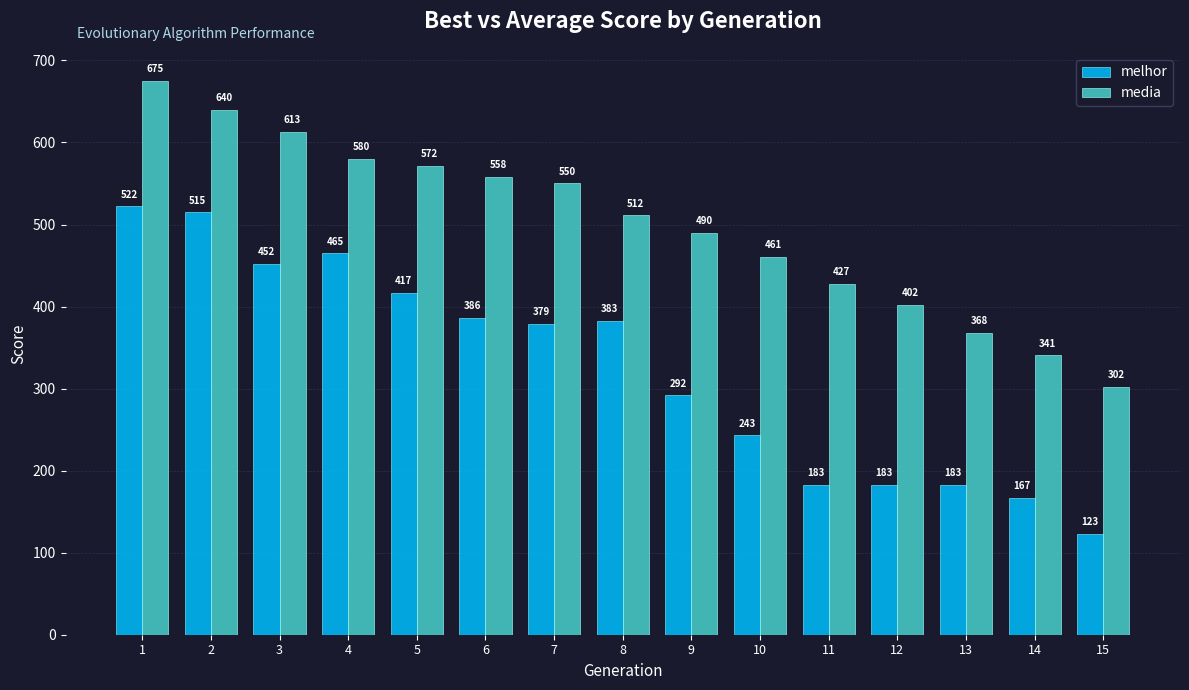

At 4, list the series in order from largest to smallest.

media, melhor